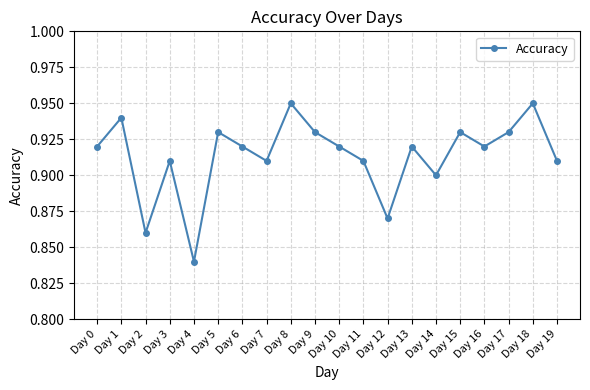

The value at Day 13 is 0.3. True or false?

False